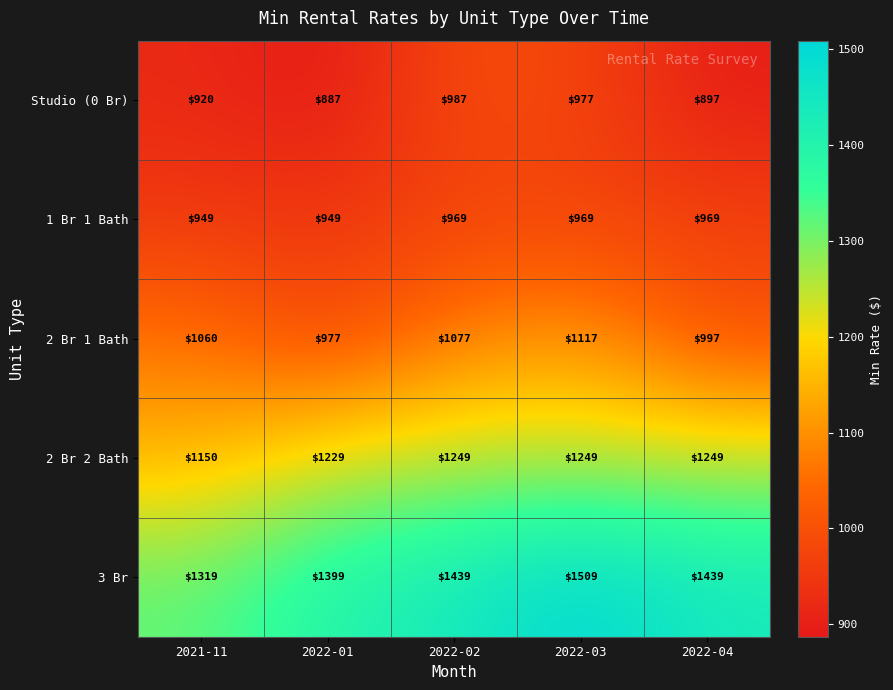

Is it true that 1 Br 1 Bath equals 949 at 2021-11?

True